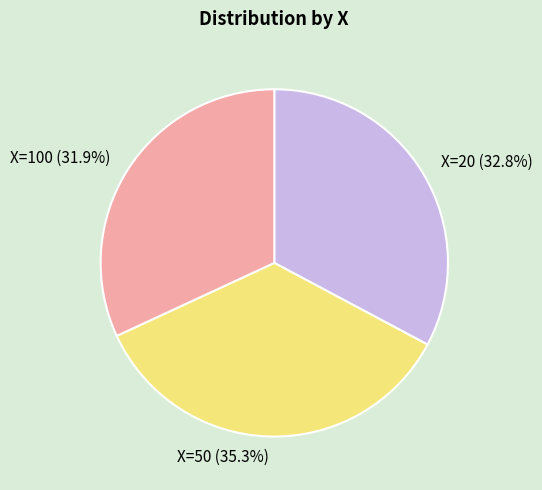

Which has a higher value, X=50 (35.3%) or X=100 (31.9%)?

X=50 (35.3%)